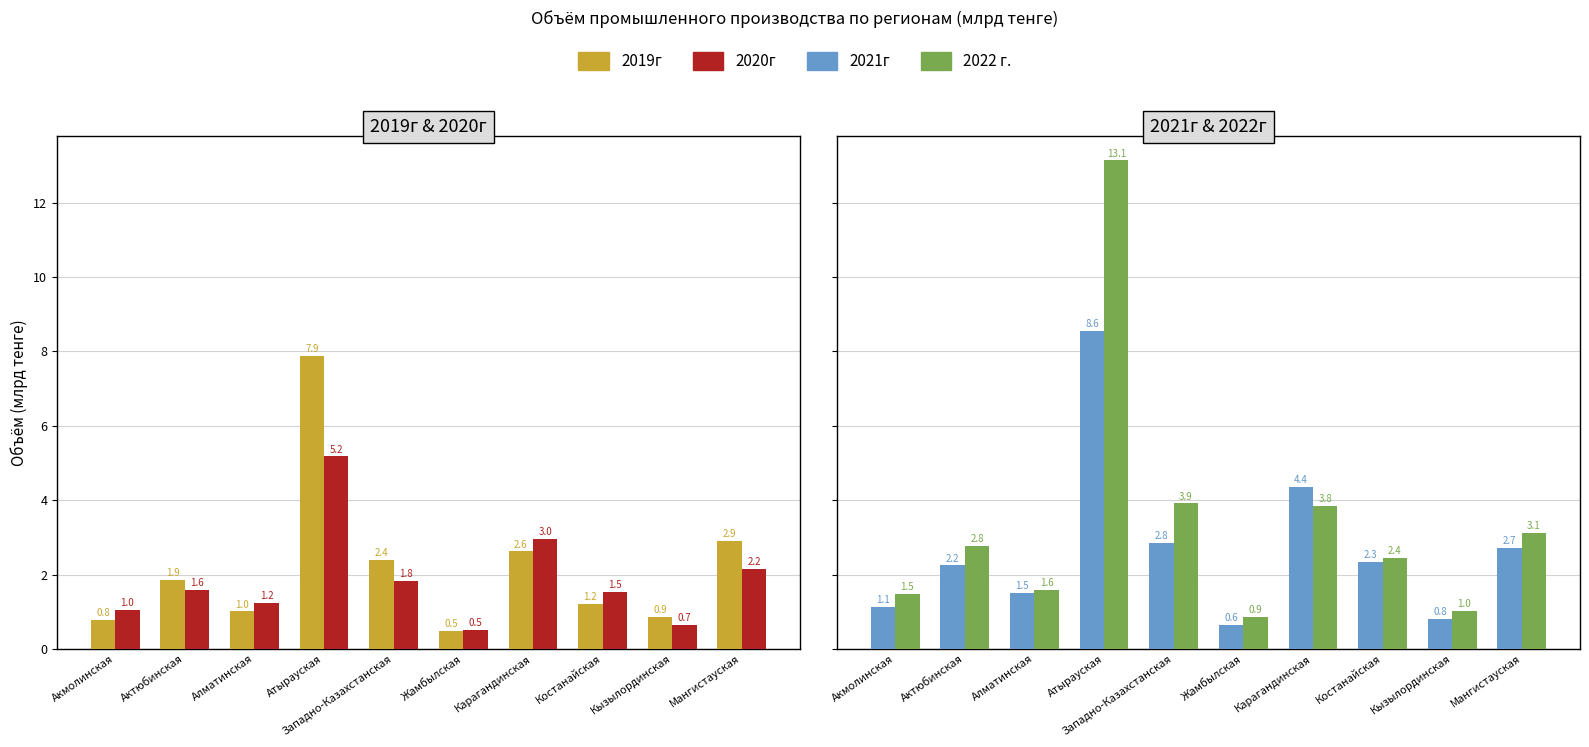

Is the value of 2020г at Алматинская greater than the value of 2022 г. at Мангистауская?

No